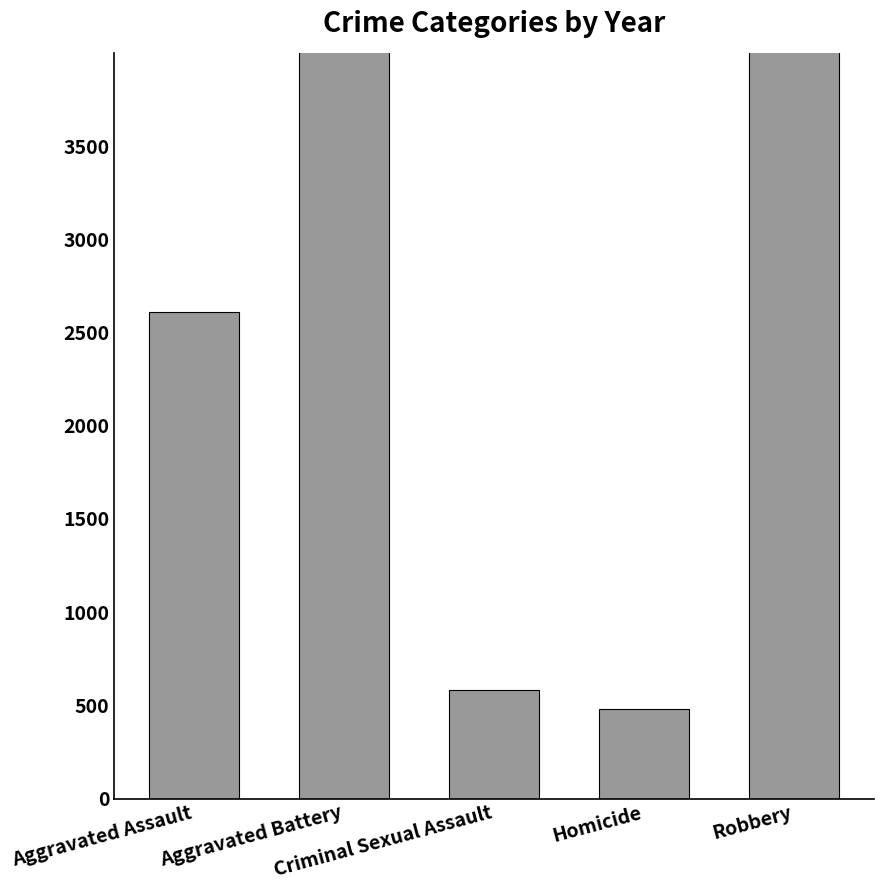

What is the label of the 1st bar from the right?

Robbery